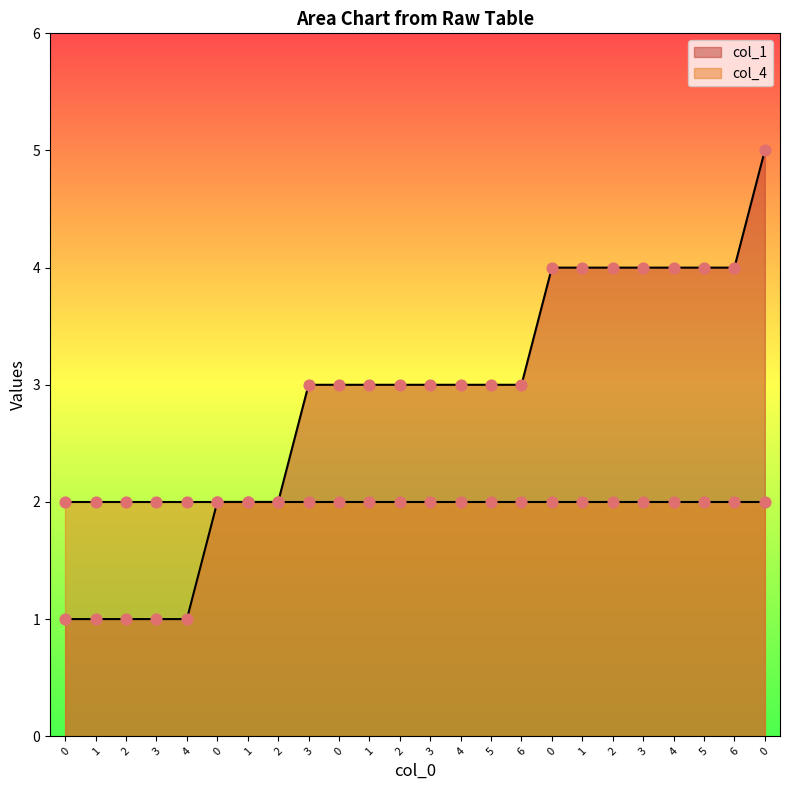

What is the ratio of the value at 1 to the value at 3?

0.7